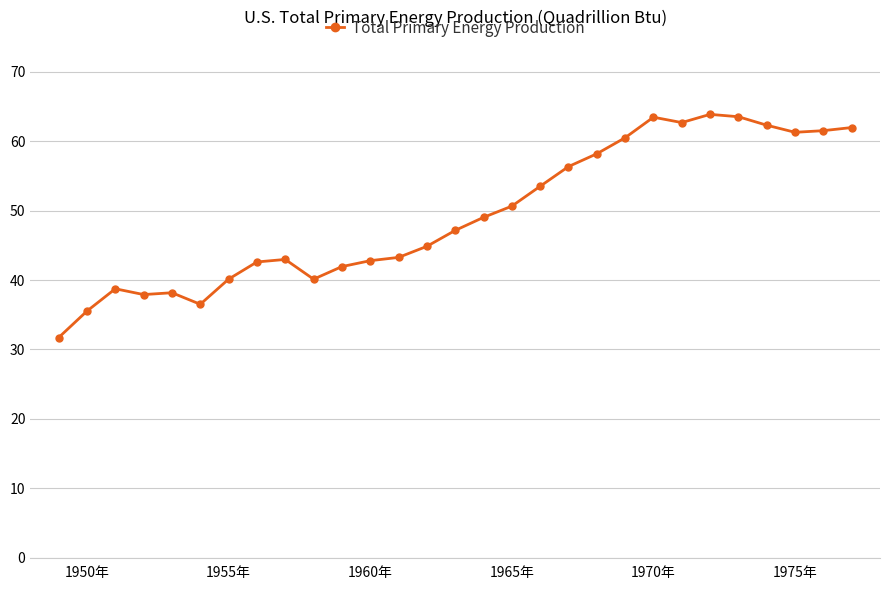

What is the difference between the second highest and minimum values?

31.8